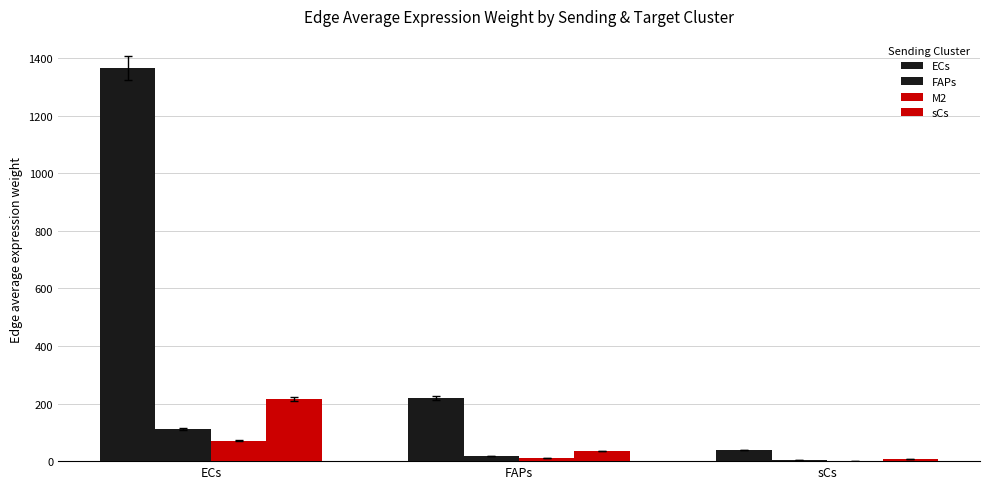

What is the sum of the sCs values at FAPs and ECs?

249.8